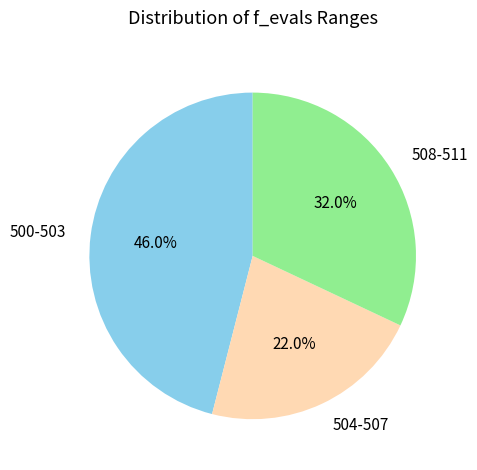

The 508-511 slice represents 39% of the pie. True or false?

False